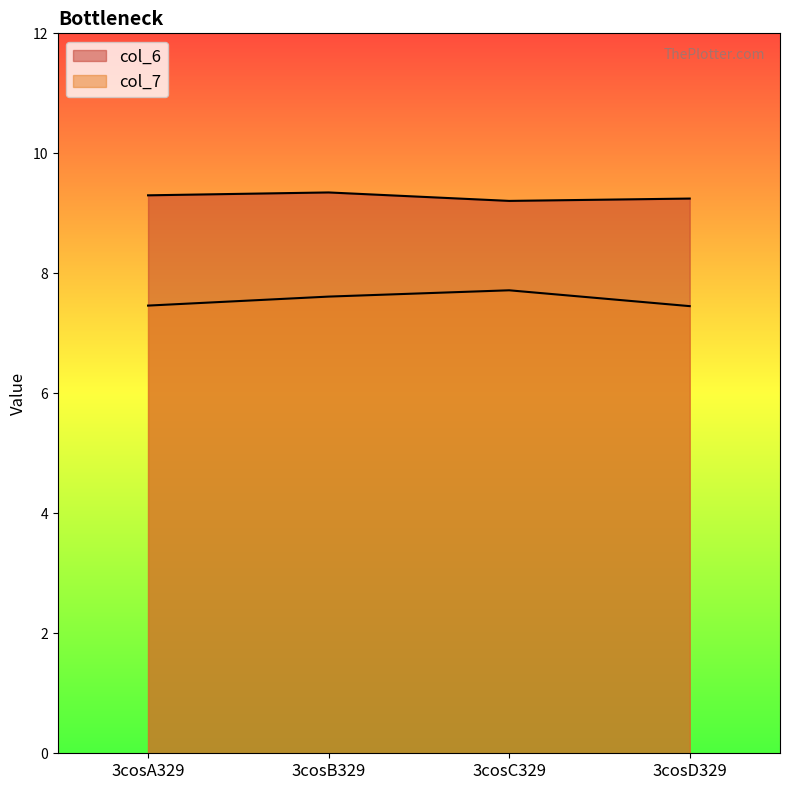

Does the chart display data point markers on the line(s)?

No